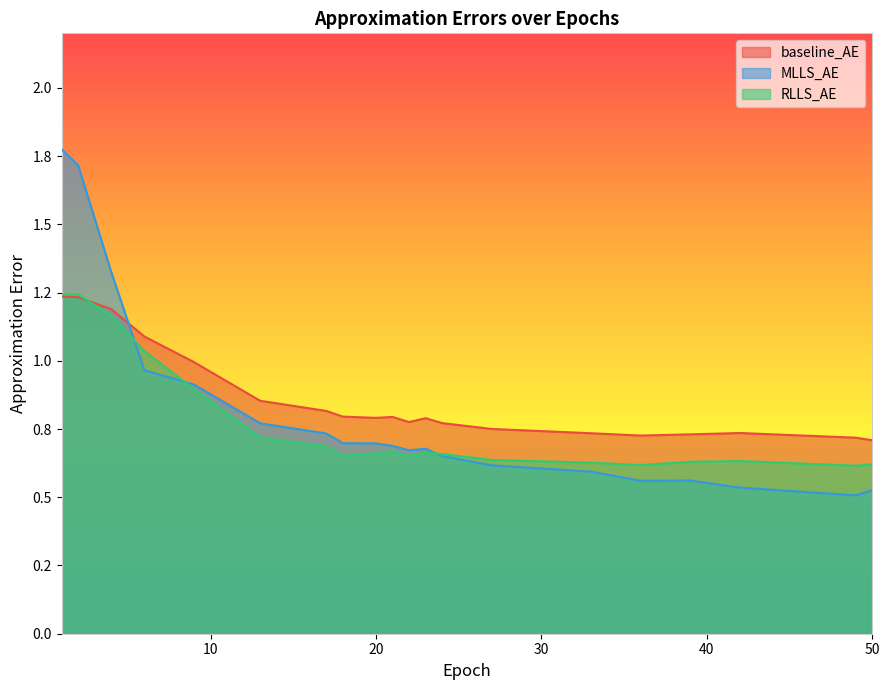

Count the number of categories in the chart.

20